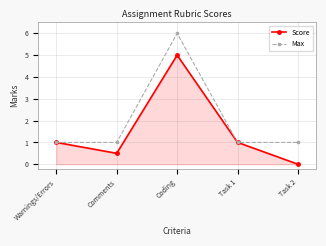

At Task 2, list the series in order from smallest to largest.

Score, Max